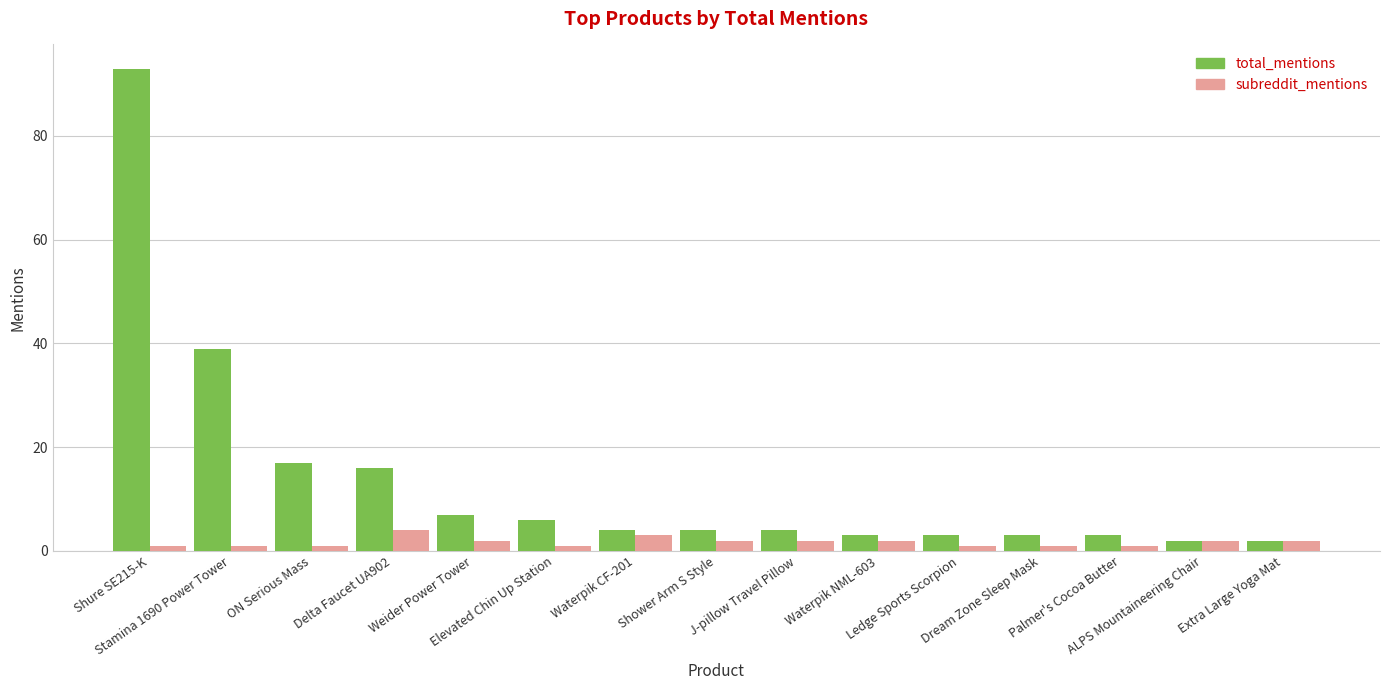

Which series has the widest spread of values?

total_mentions